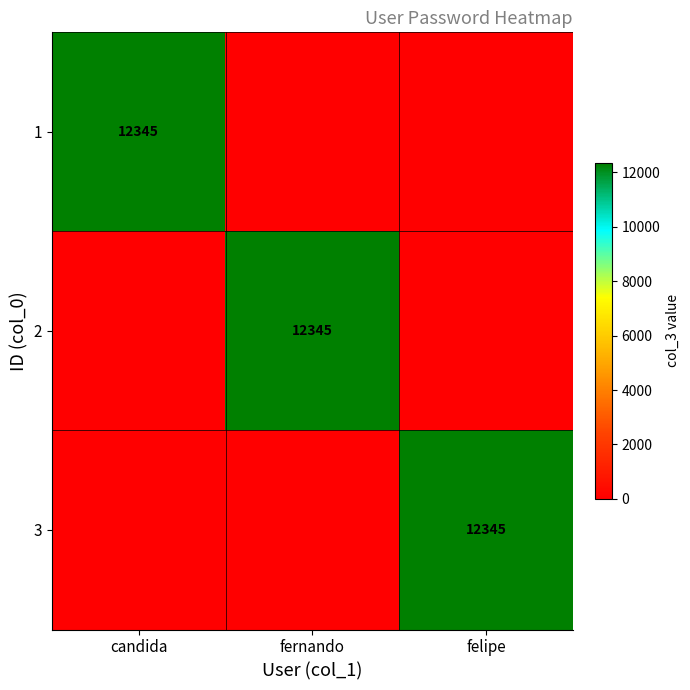

The 1 series shows 19805 at candida. True or false?

False